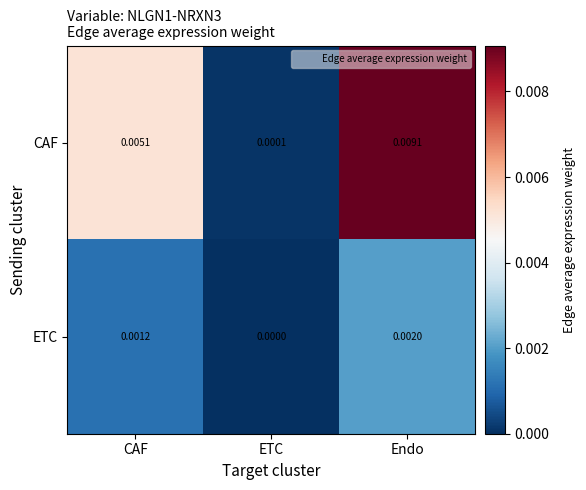

List the labels in order of CAF value, smallest first.

ETC, CAF, Endo